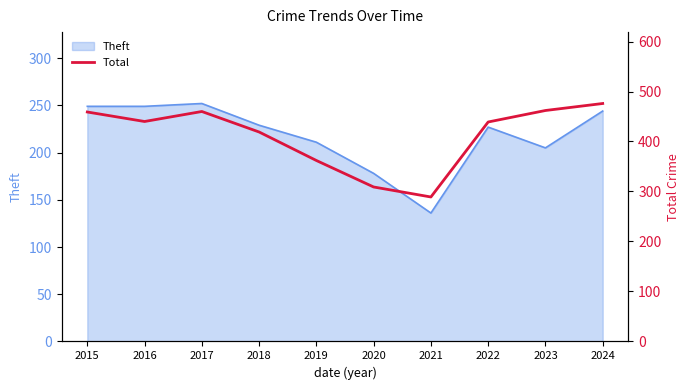

At which label is the value closest to 382?

2019